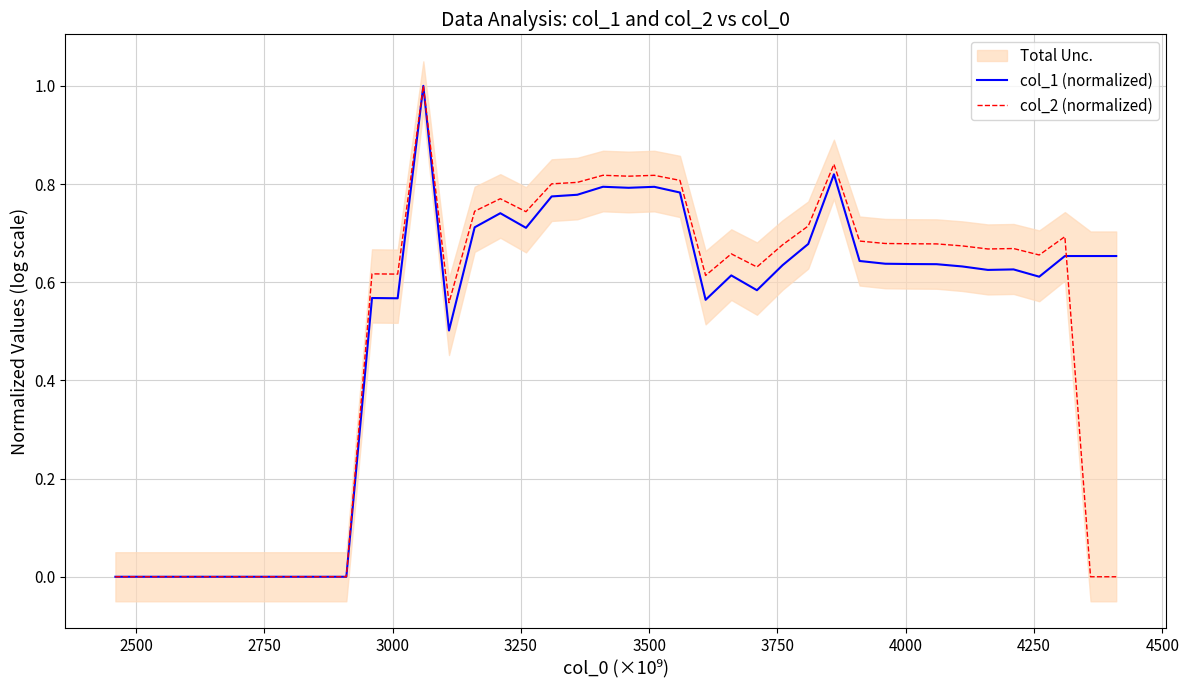

What is the maximum value for col_2 (normalized)?

1.0